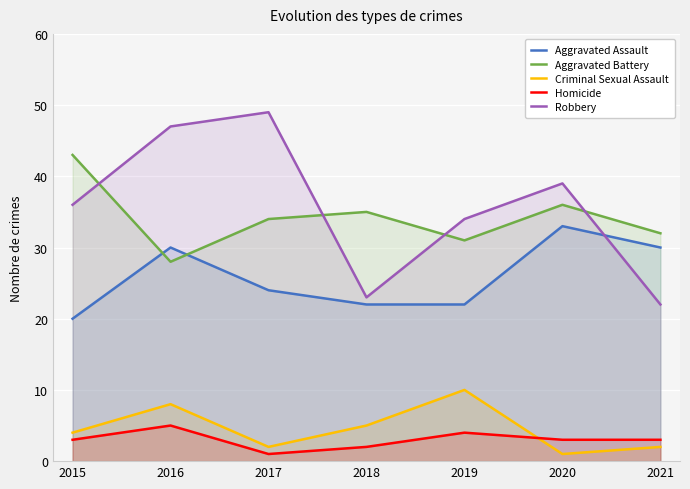

How many data points in Aggravated Battery are above 34?

3